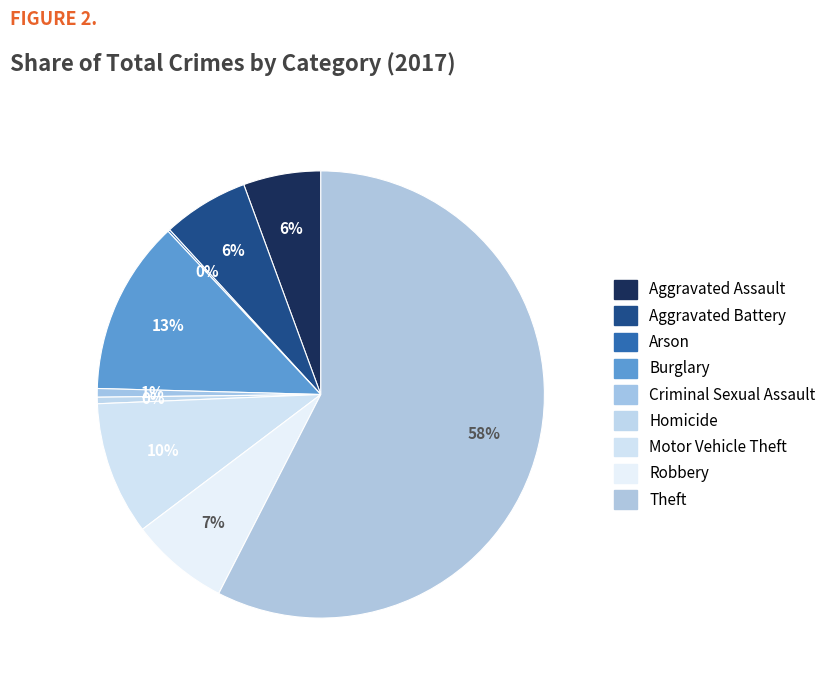

What percentage is NOT represented by Criminal Sexual Assault?

99.4%